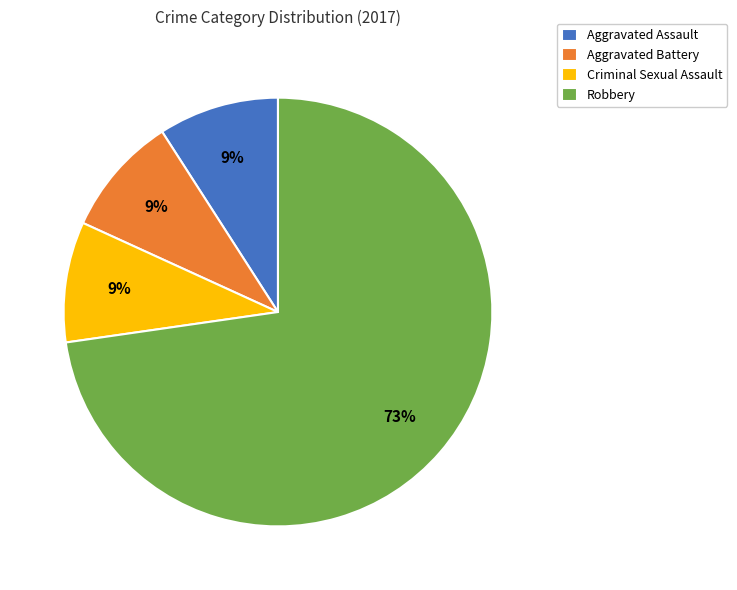

To the nearest percent, what portion does Robbery represent?

73%